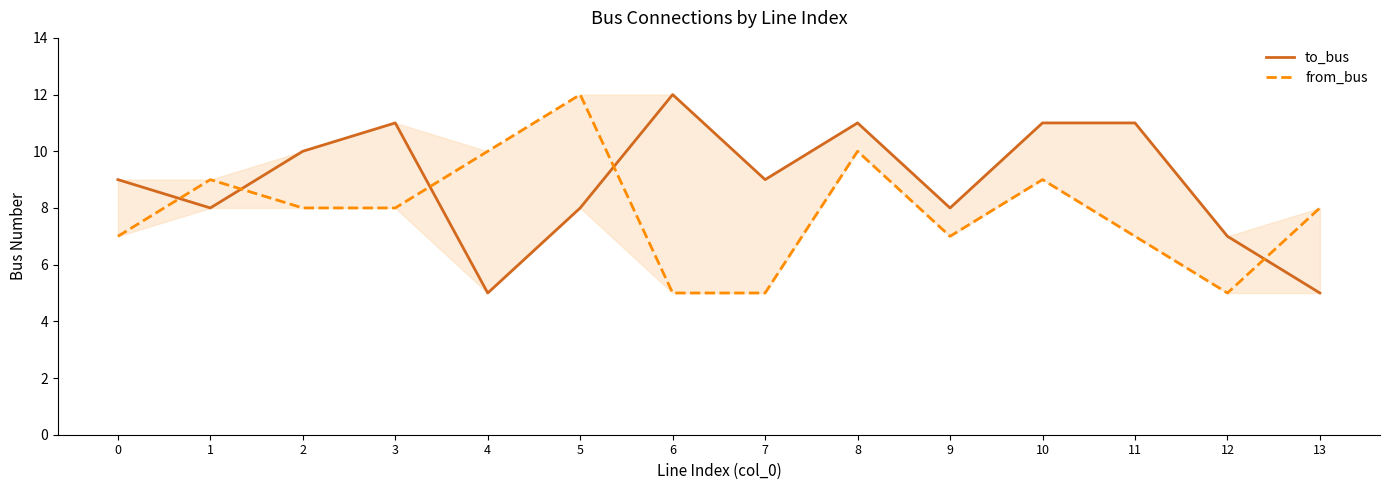

At how many categories does at least one series exceed 11?

2